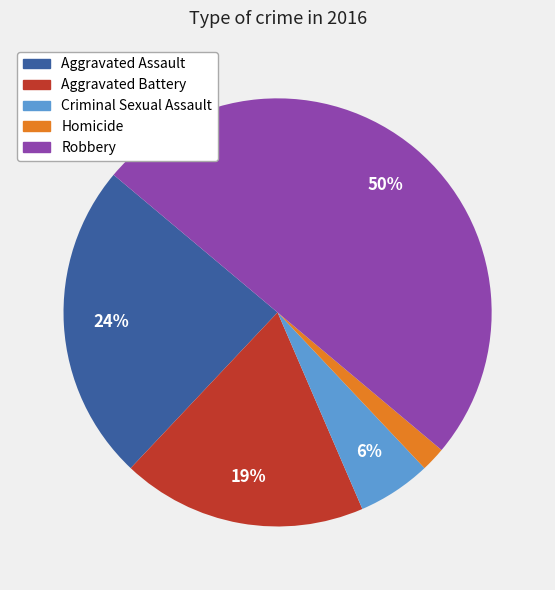

What is the largest slice in the pie chart?

Robbery